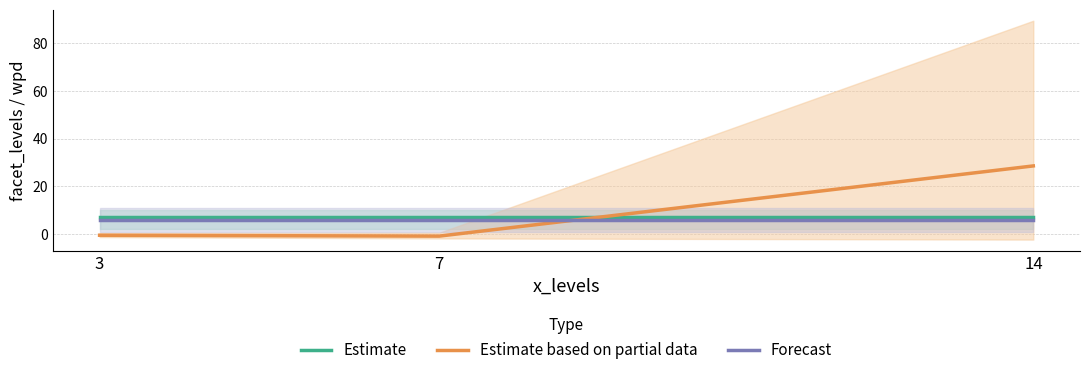

What is the difference between the highest and lowest values at 3?

7.5